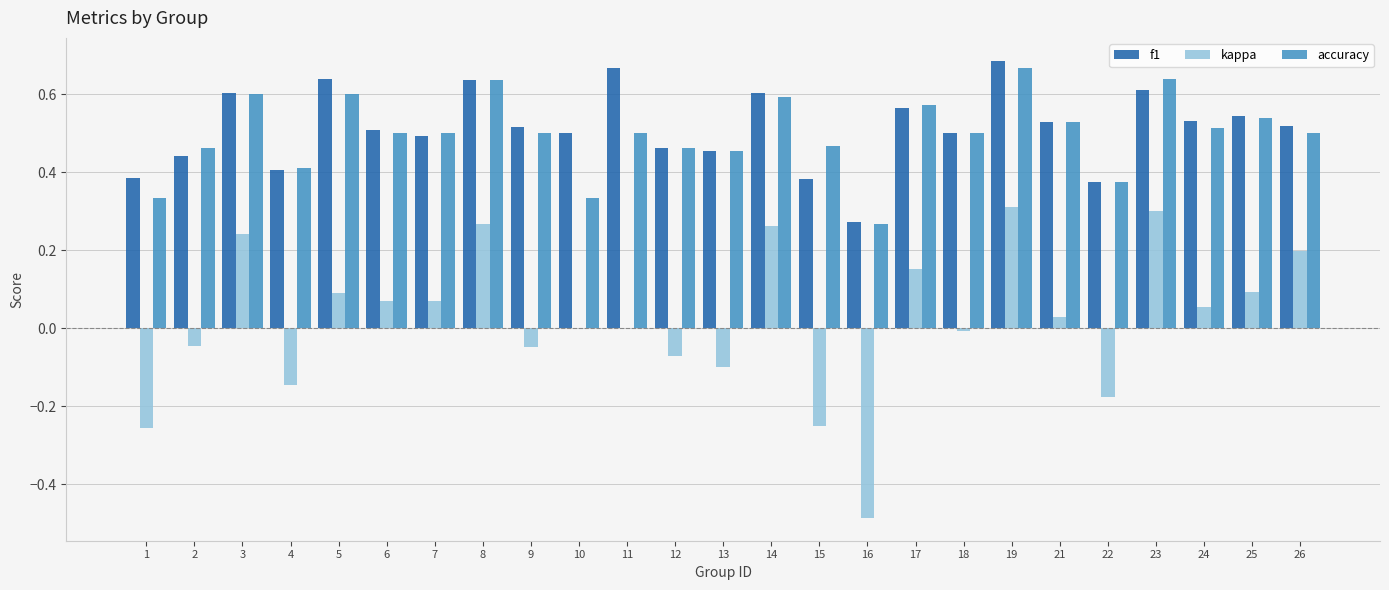

Which series changed the most between 6 and 8?

kappa